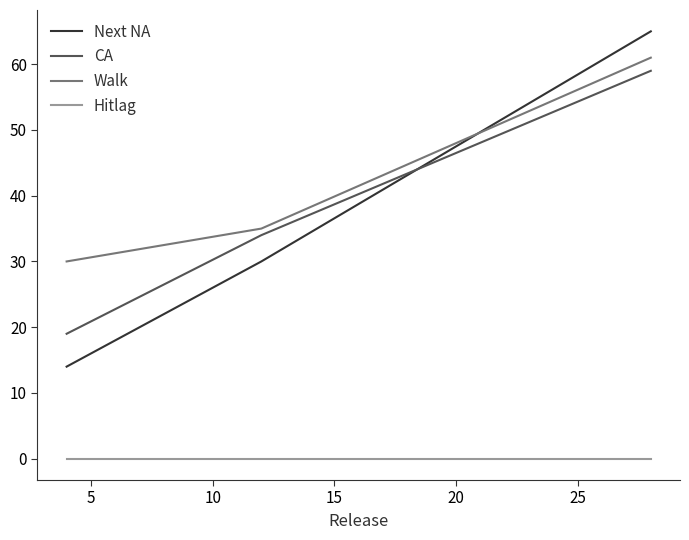

What is the maximum value shown in the chart?

65